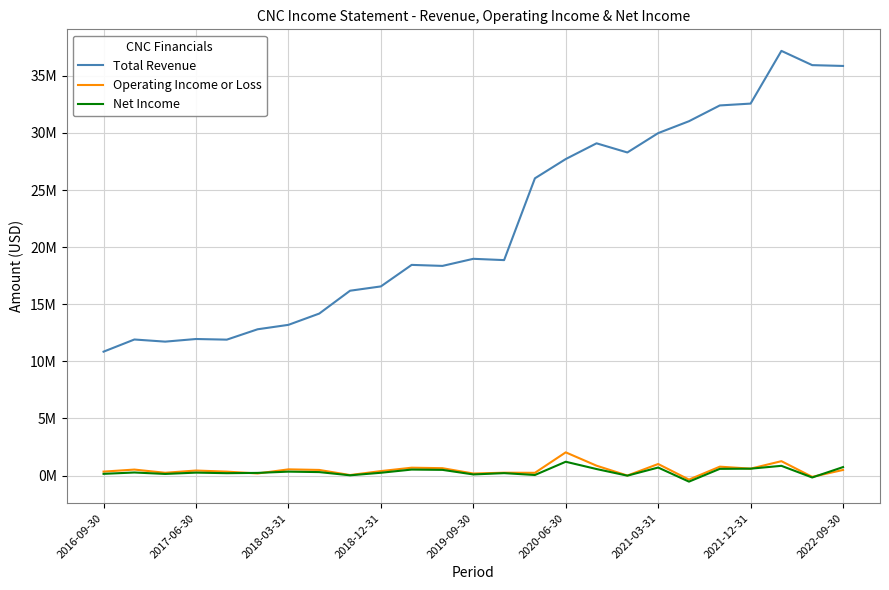

What are all the series names shown in the legend?

Total Revenue, Operating Income or Loss, Net Income